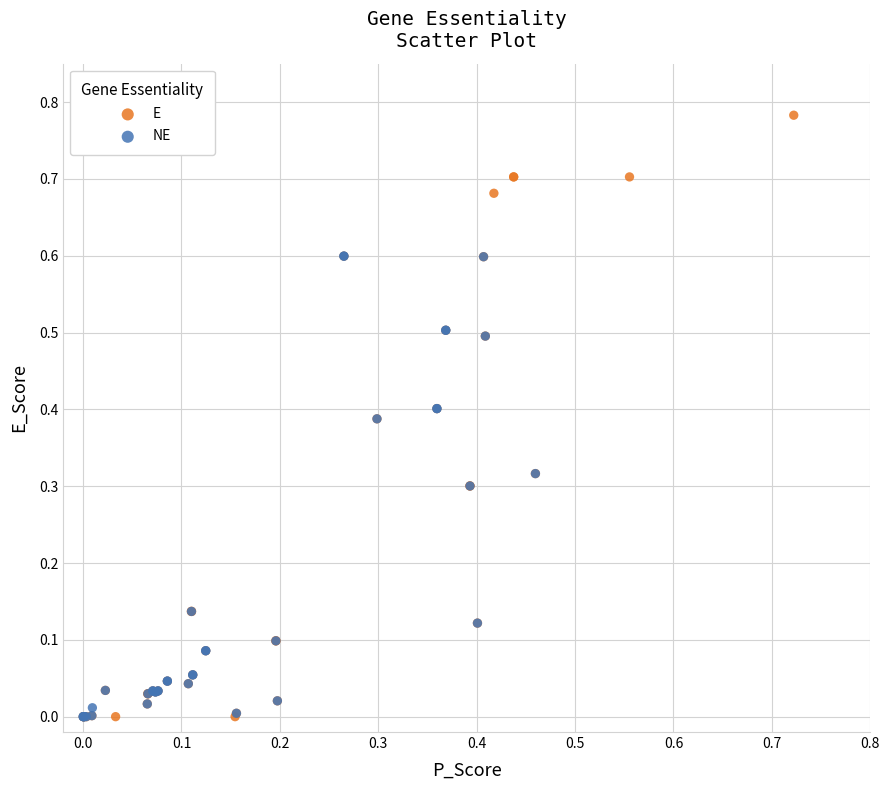

Which series has the largest Y range (max minus min)?

E